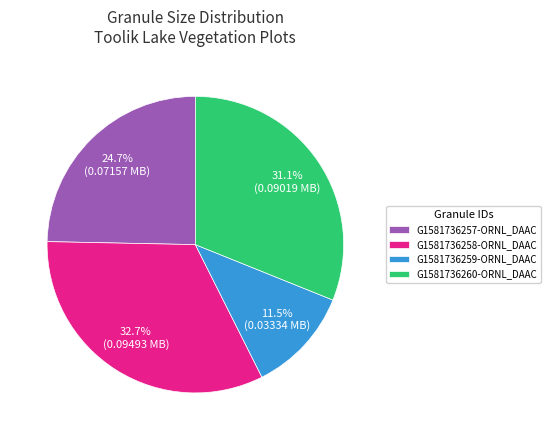

Which slice is the largest?

G1581736258-ORNL_DAAC